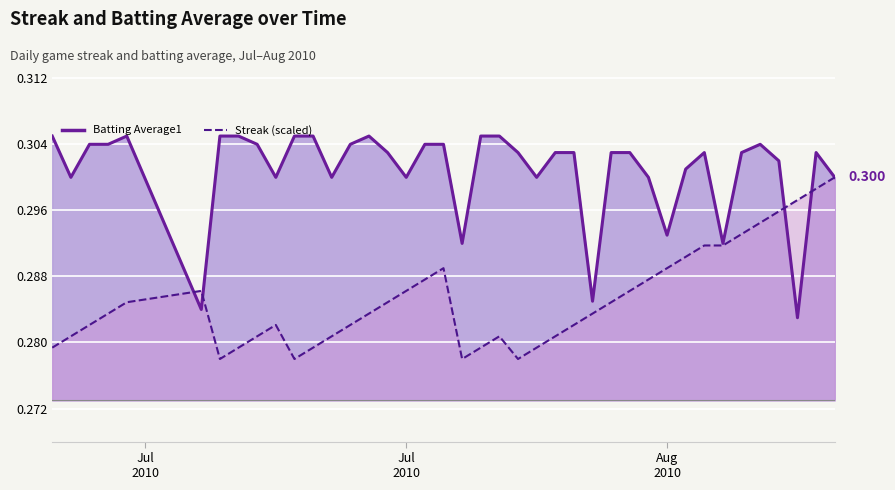

True or false: Streak (scaled) line and Batting Average1 line cross at least once.

True